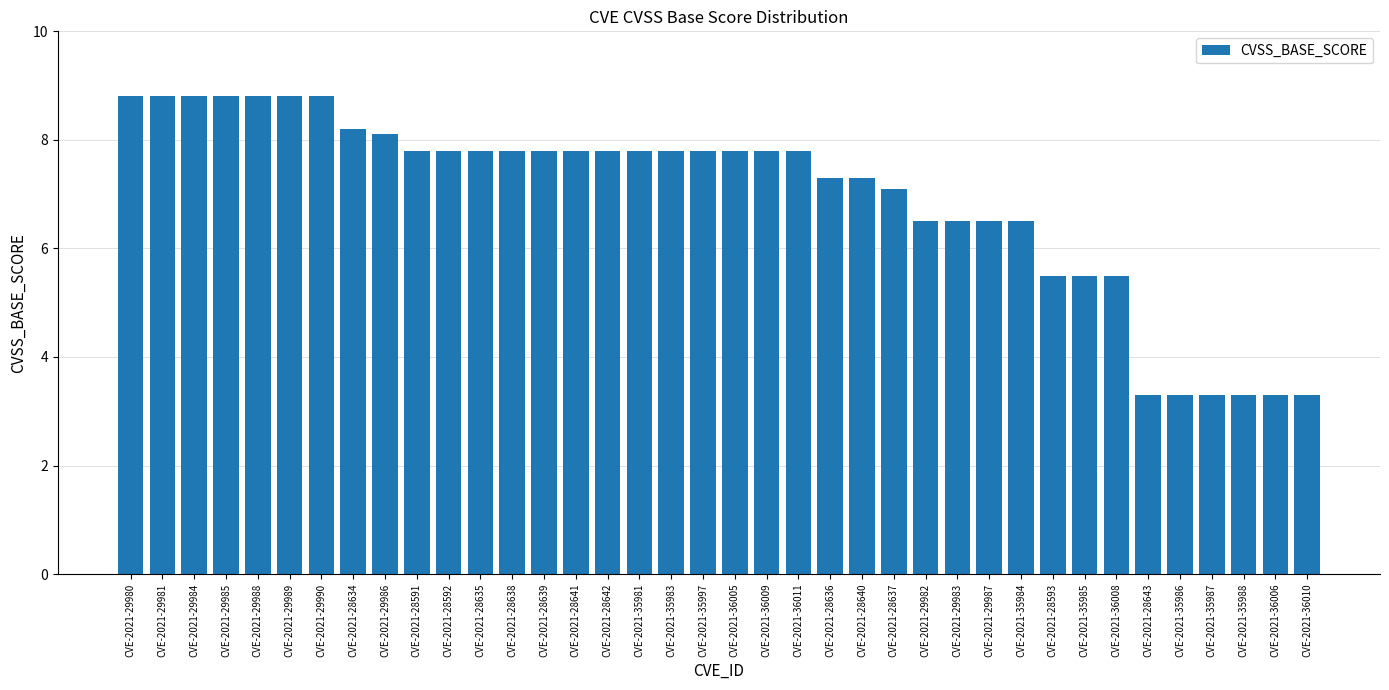

Where does the data first go above 7?

CVE-2021-29980